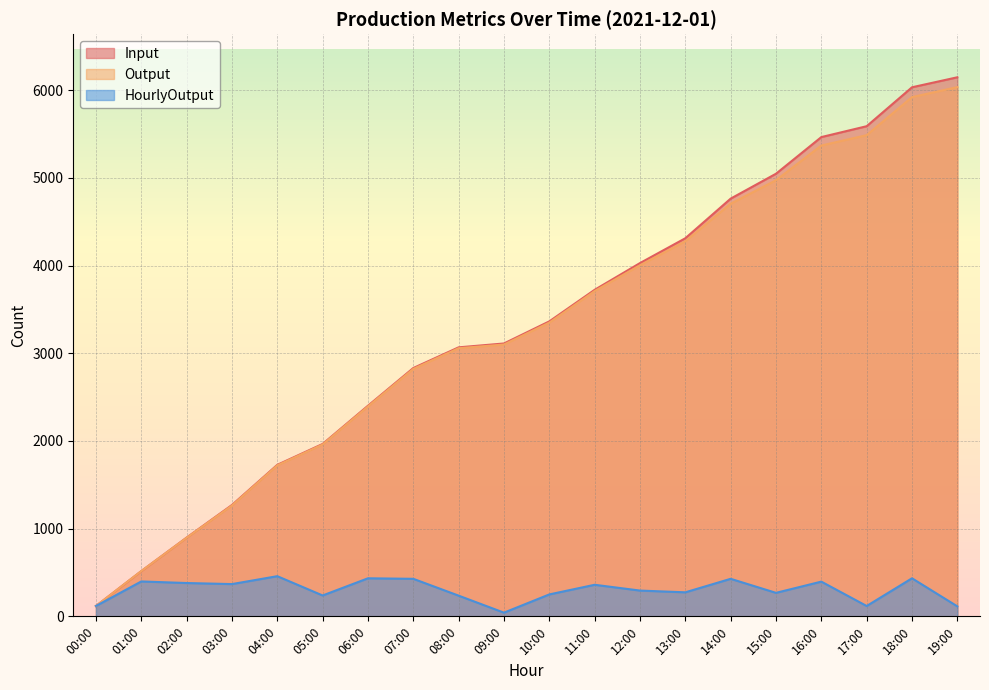

Where is HourlyOutput nearest to the value 250?

10:00